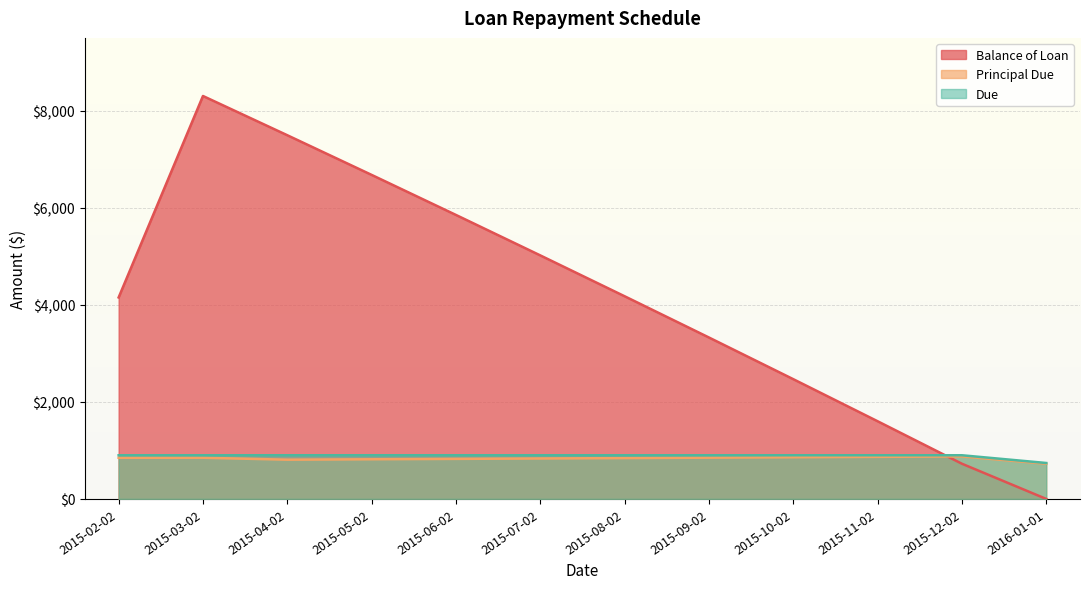

What is the difference between the second highest and minimum values in the Balance of Loan series?

7494.3